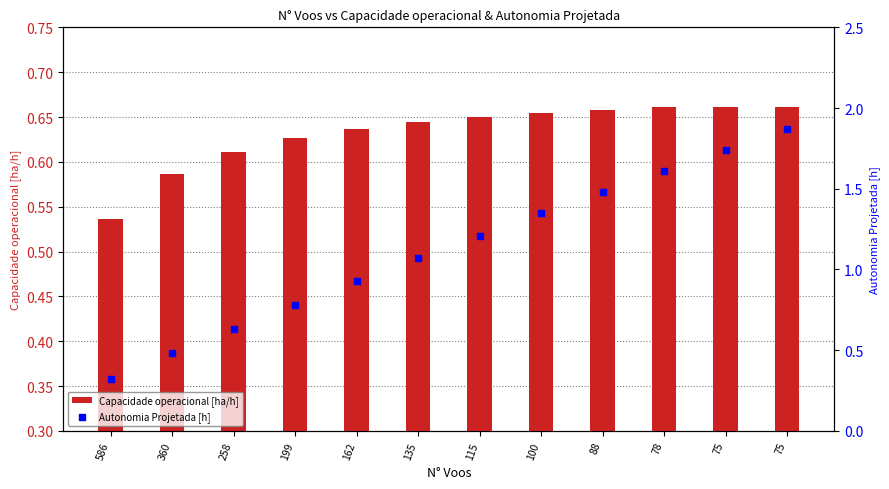

What is the total value across all series at 199?

1.4